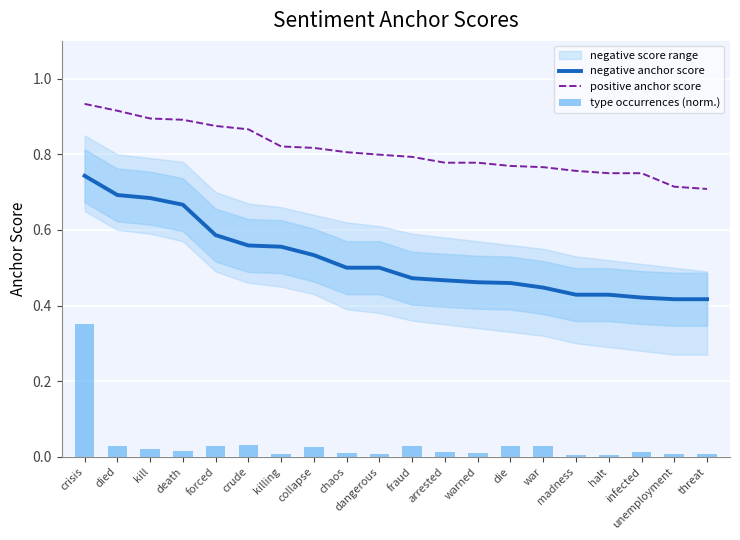

Which series has the largest total across all categories?

positive anchor score